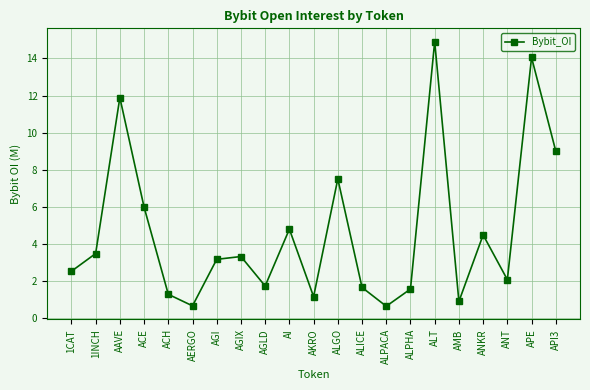

What is the minimum value shown in the chart?

0.7